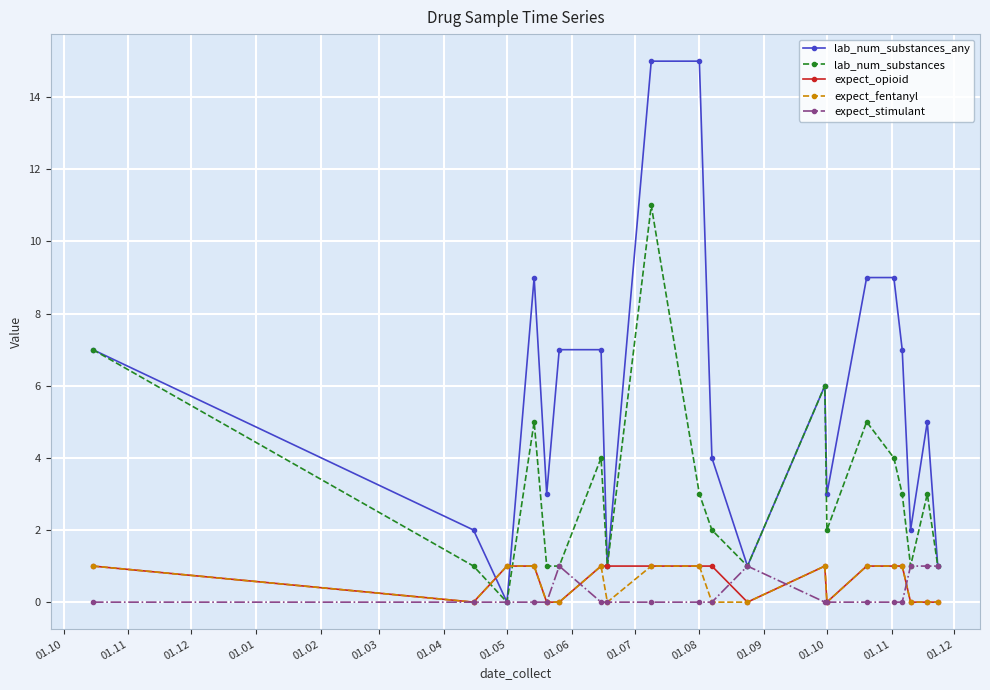

Which series has the largest range (max minus min)?

lab_num_substances_any